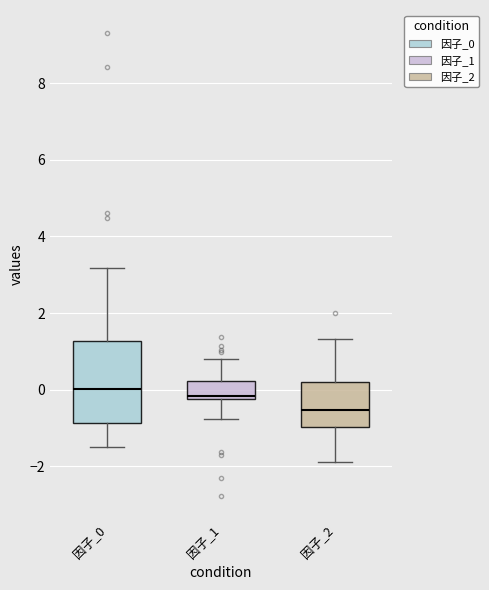

Which box's median line is the lowest?

因子_2